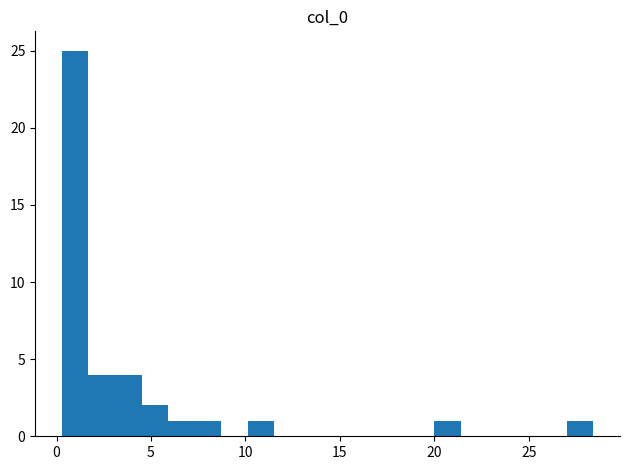

Read against the x-axis, roughly where is the centre of the tallest bar?

1.0